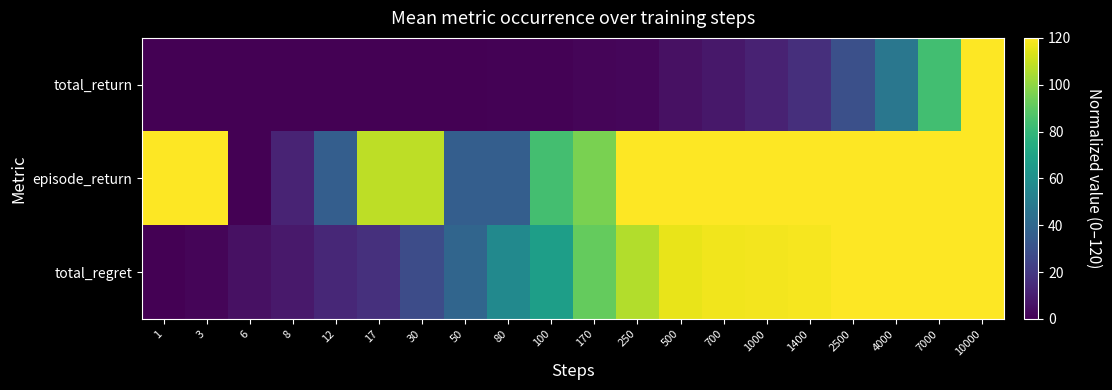

Reading left to right, list all the values displayed in this chart.

total_return: 1=0.0	3=0.0	6=0.0	8=0.0	12=0.0	17=0.1	30=0.2	50=0.3	80=0.6	100=0.8	170=1.4	250=2.3	500=5.3	700=7.7	1000=11.3	1400=16.1	2500=29.4	4000=47.5	7000=83.8	10000=120.0
episode_return: 1=120.0	3=120.0	6=0.0	8=12.0	12=36.0	17=108.0	30=108.0	50=36.0	80=36.0	100=84.0	170=96.0	250=120.0	500=120.0	700=120.0	1000=120.0	1400=120.0	2500=120.0	4000=120.0	7000=120.0	10000=120.0
total_regret: 1=0.0	3=1.5	6=5.4	8=8.1	12=13.3	17=16.6	30=27.7	50=39.1	80=56.9	100=67.4	170=91.6	250=106.2	500=115.9	700=117.2	1000=118.0	1400=118.2	2500=120.0	4000=120.0	7000=120.0	10000=120.0